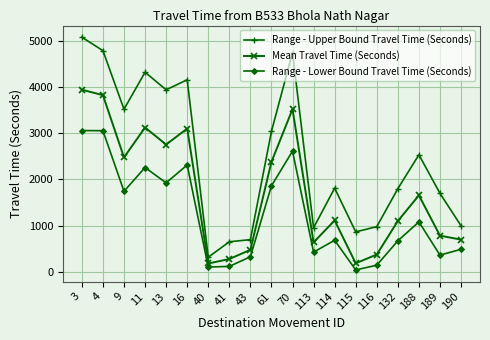

True or false: Mean Travel Time (Seconds) and Range - Lower Bound Travel Time (Seconds) cross at least once.

False